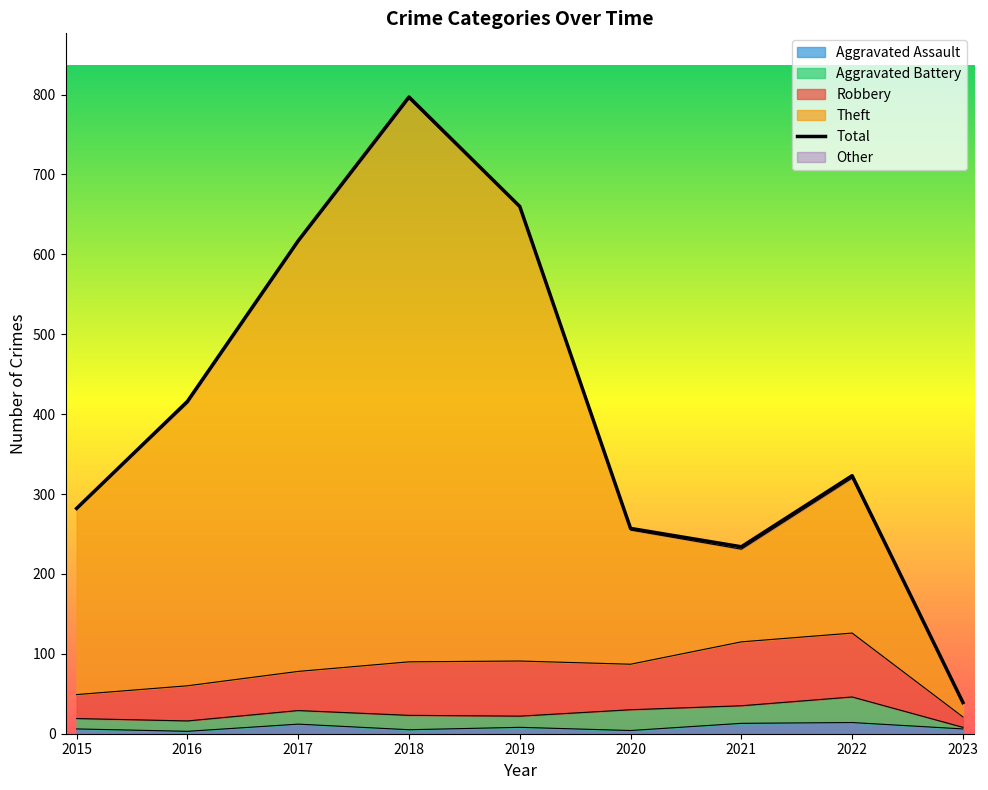

What is the maximum value shown in the chart?

797